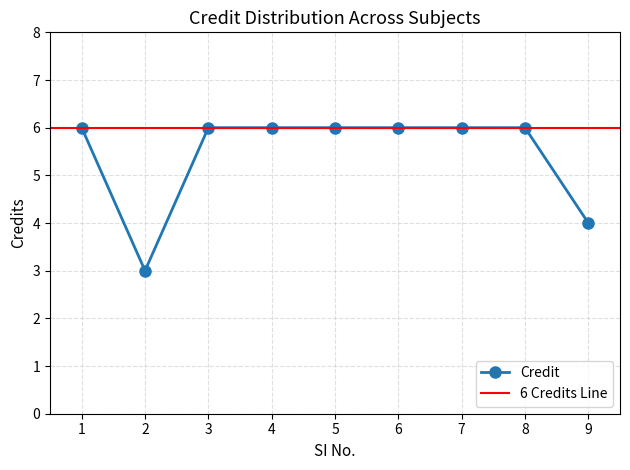

What is the change in value from 2 to 4?

+3